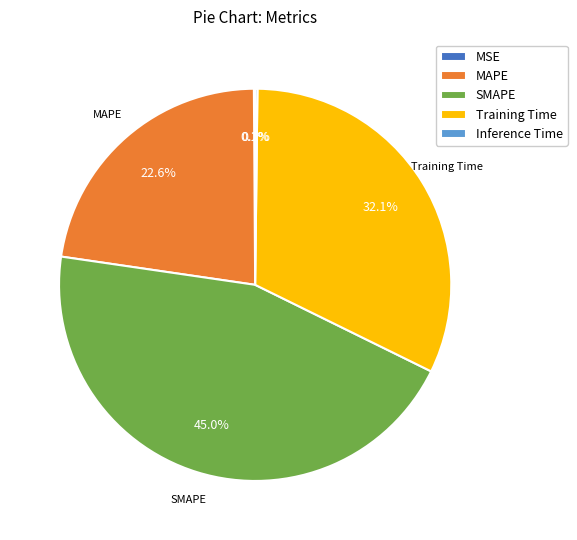

Does Training Time account for over 50% of the chart?

No